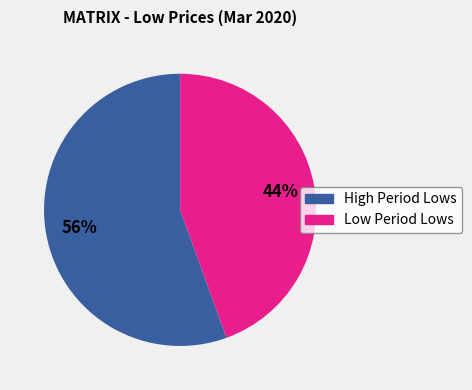

Is there any slice that represents more than half of the pie?

Yes